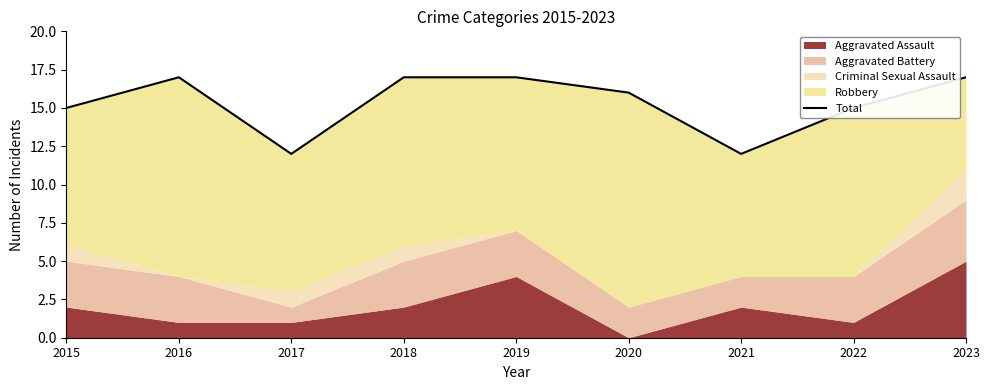

At which category does the chart reach its minimum across all series?

2017